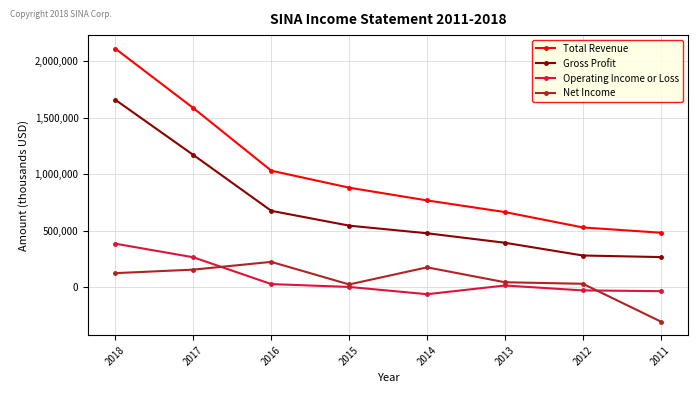

At which label does Net Income reach its peak?

2016